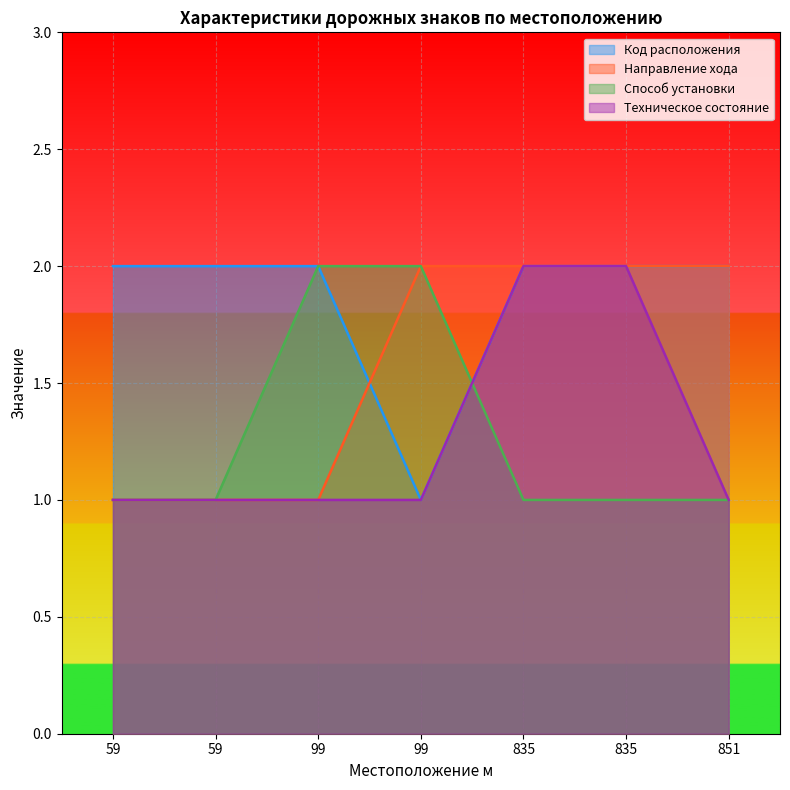

True or false: Способ установки has a value of 2 at 59.

False